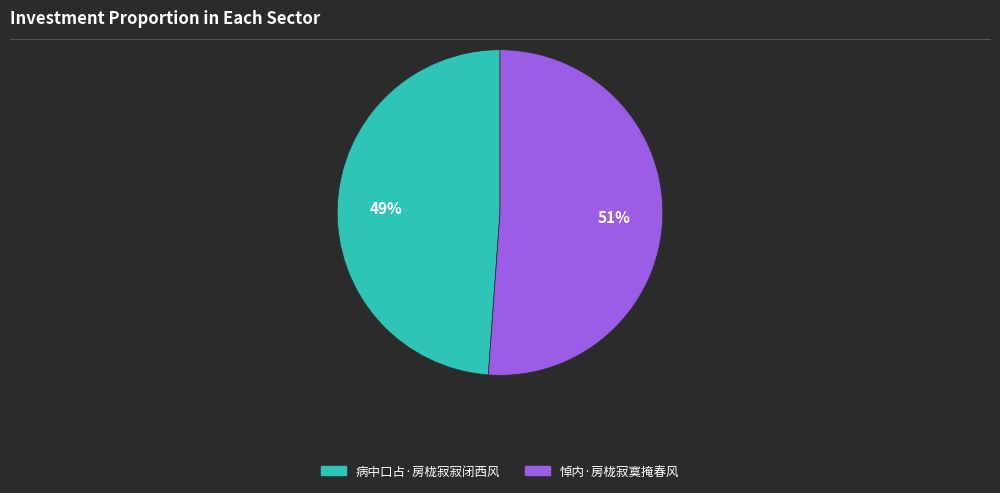

Is there any slice that represents more than half of the pie?

Yes